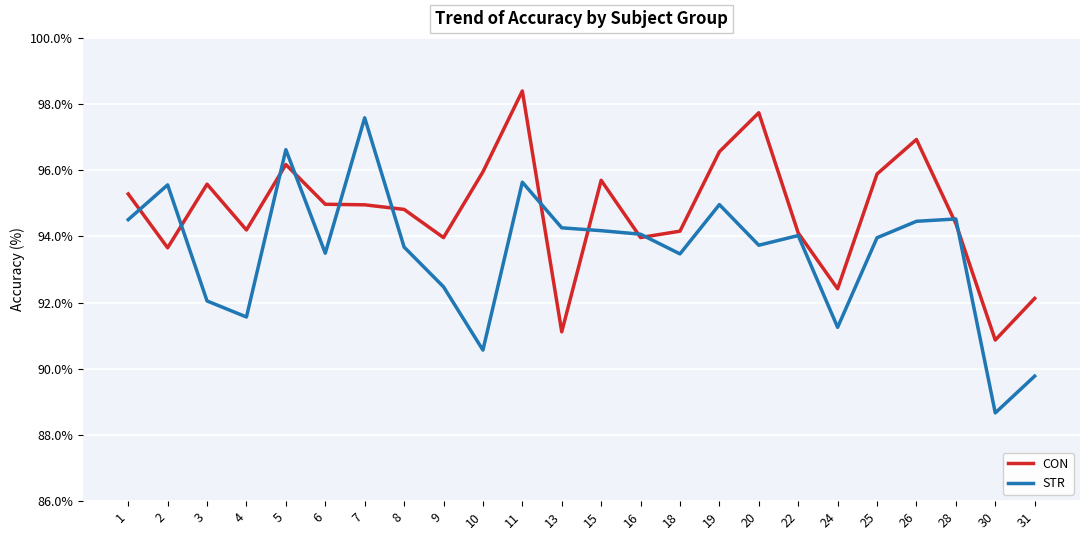

List the series in order of their overall mean, lowest first.

STR, CON